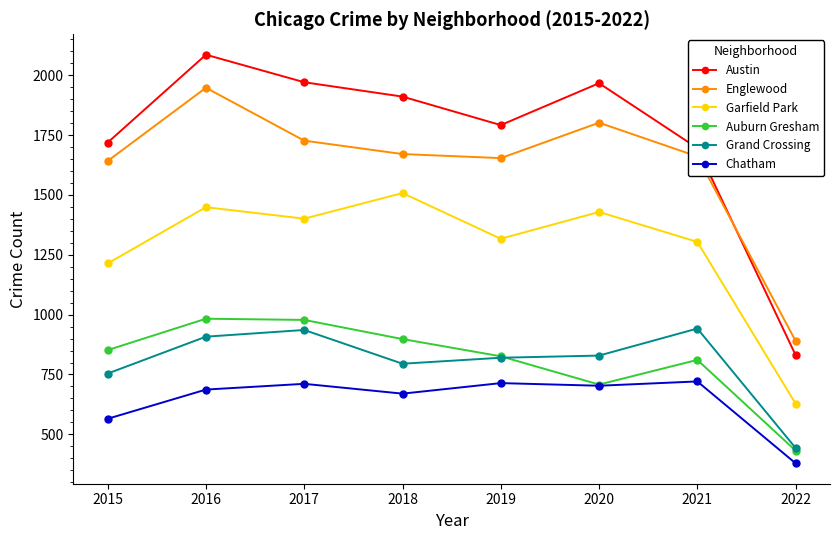

What is the spread (max minus min) of values at 2020?

1264